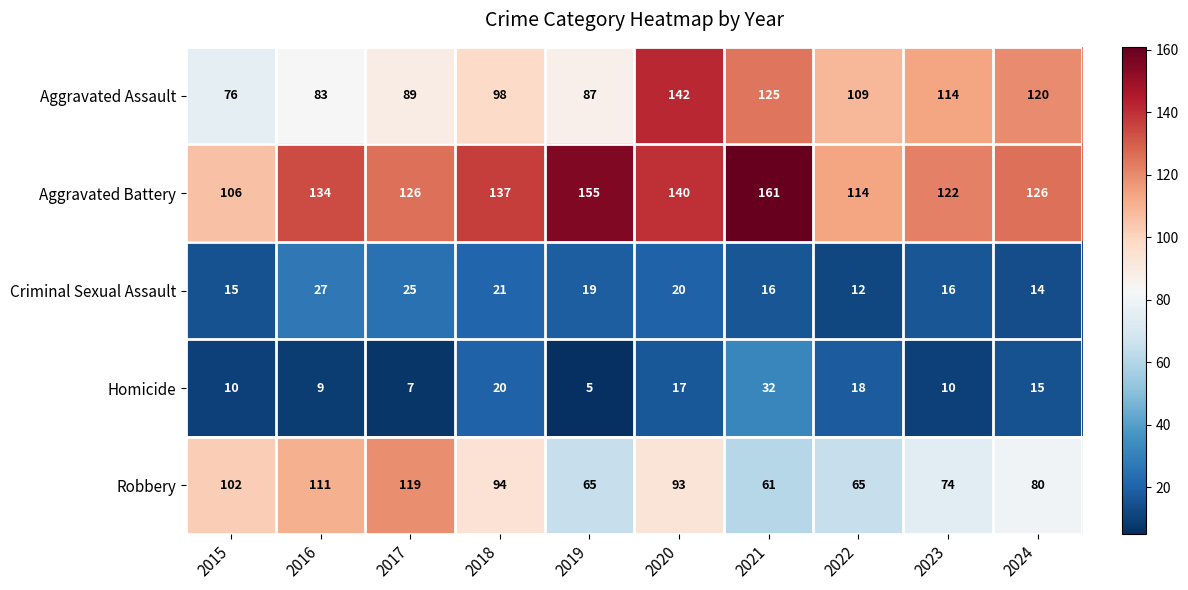

Rank the series at 2017 from lowest to highest value.

Homicide, Criminal Sexual Assault, Aggravated Assault, Robbery, Aggravated Battery